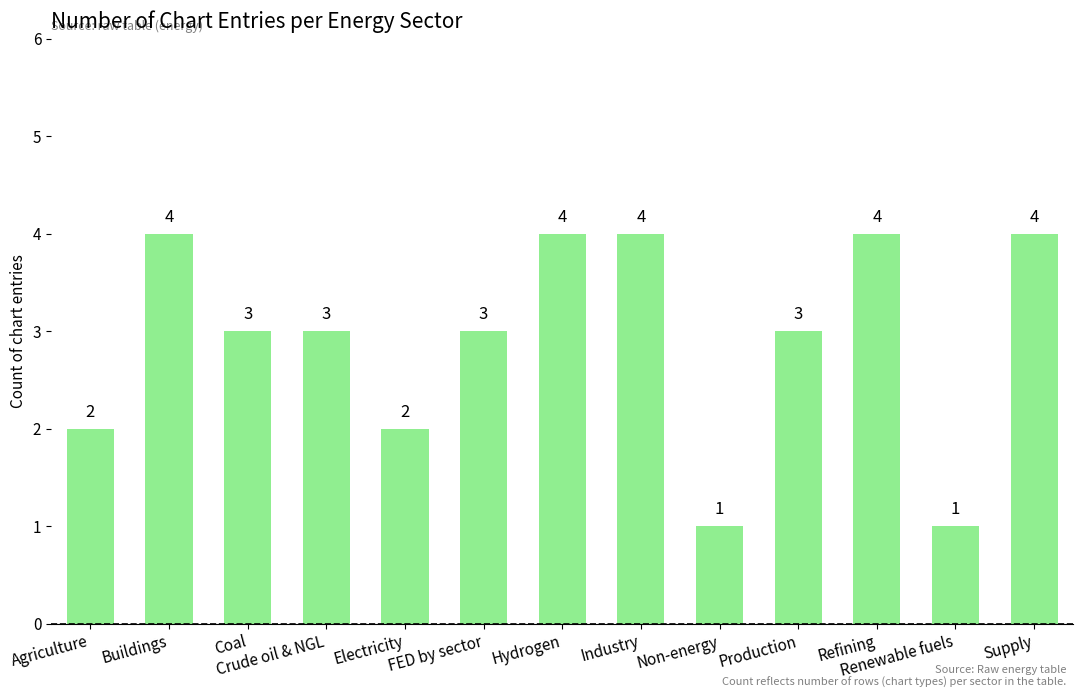

How many data points are less than 3?

4